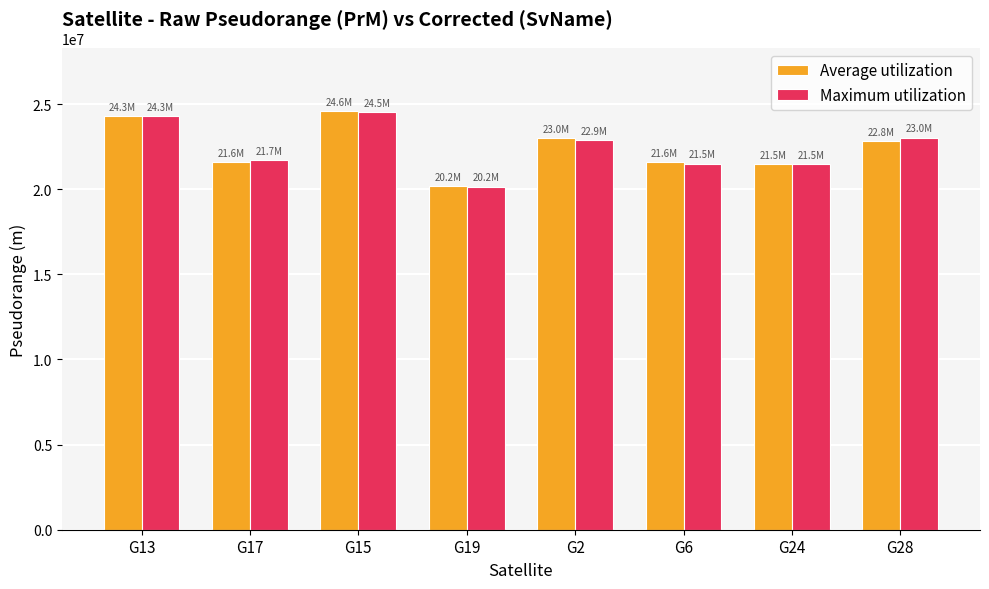

How many series are shown in this chart?

2